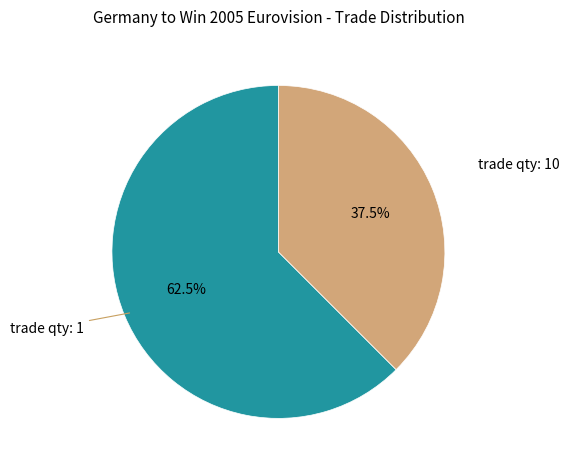

Is there a majority slice in this chart?

Yes